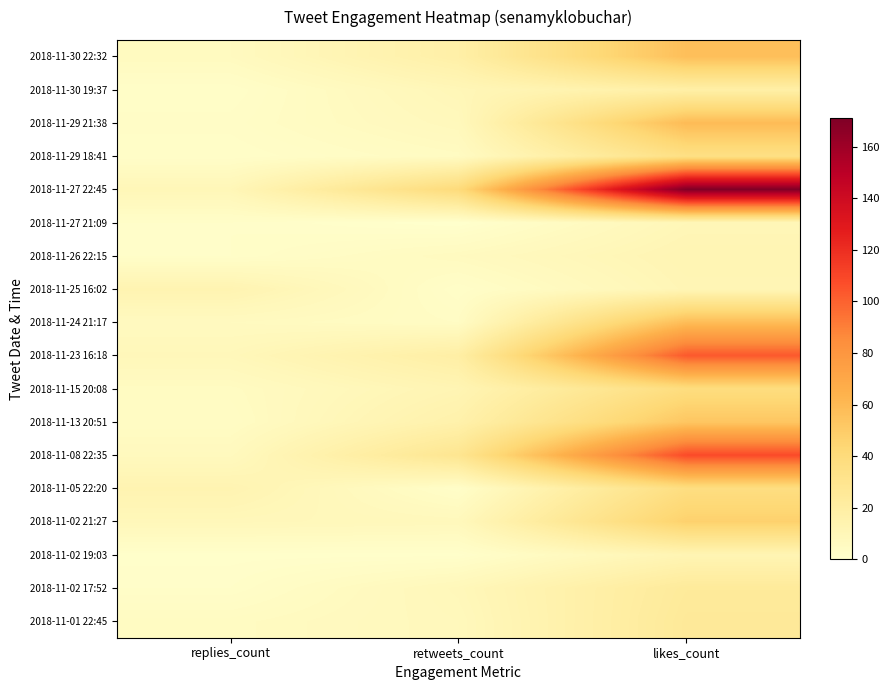

How many distinct data groups are displayed?

18